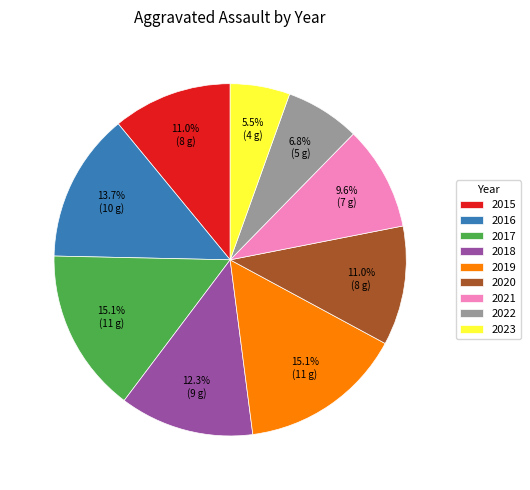

Which category has the smallest portion of the pie?

2023